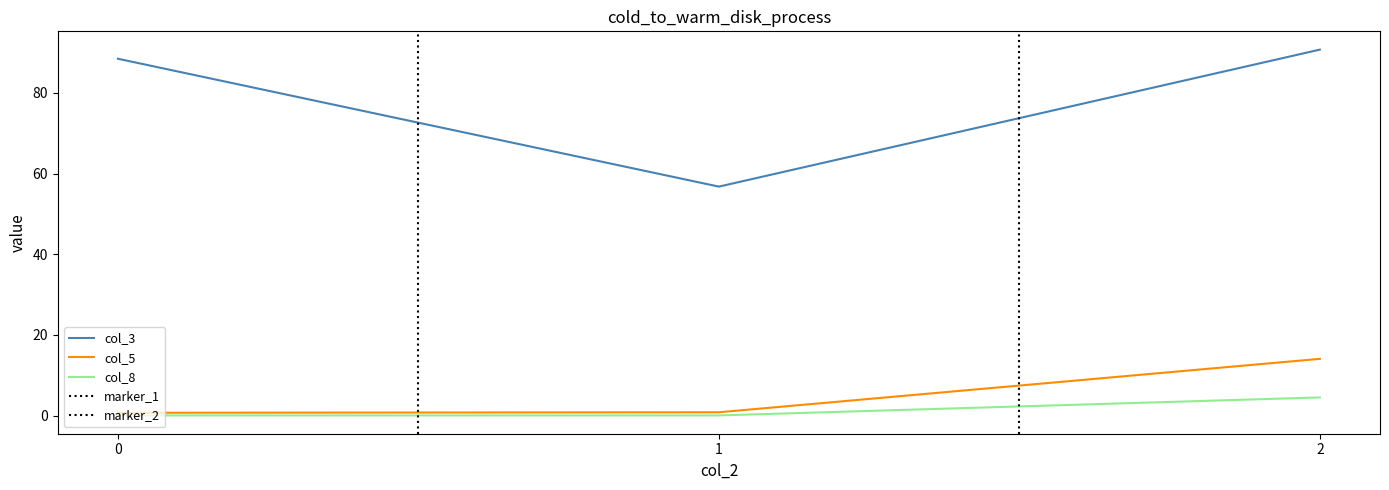

Which series has the largest range (max minus min)?

col_3